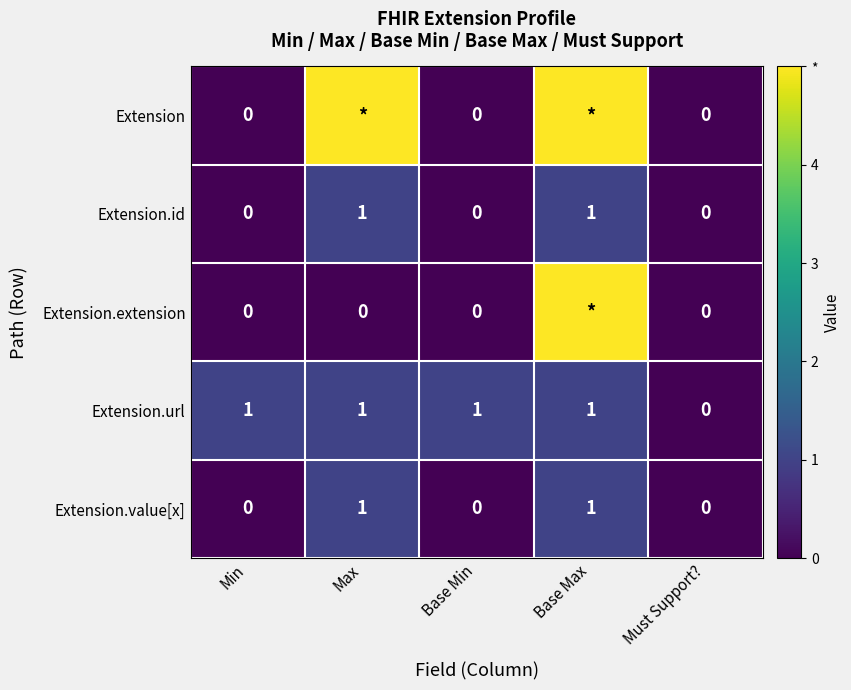

The value of Extension.value[x] at Max is 1. True or false?

True